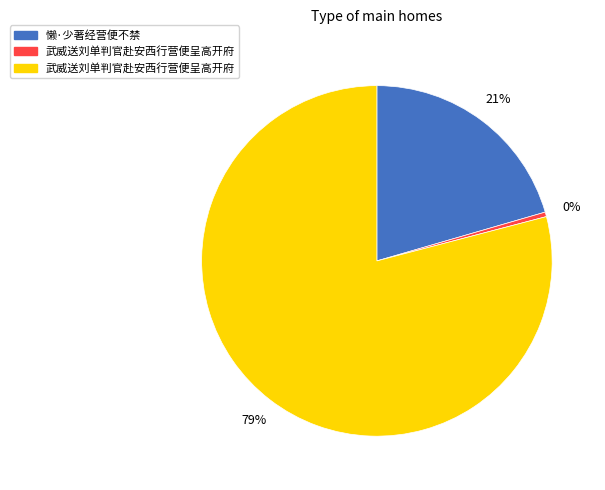

How many segments does this pie chart have?

3